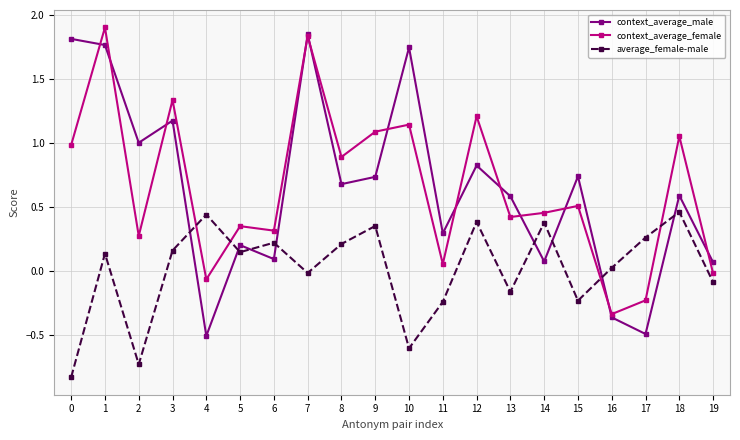

In average_female-male, how many points are higher than both neighbors (excluding endpoints)?

7